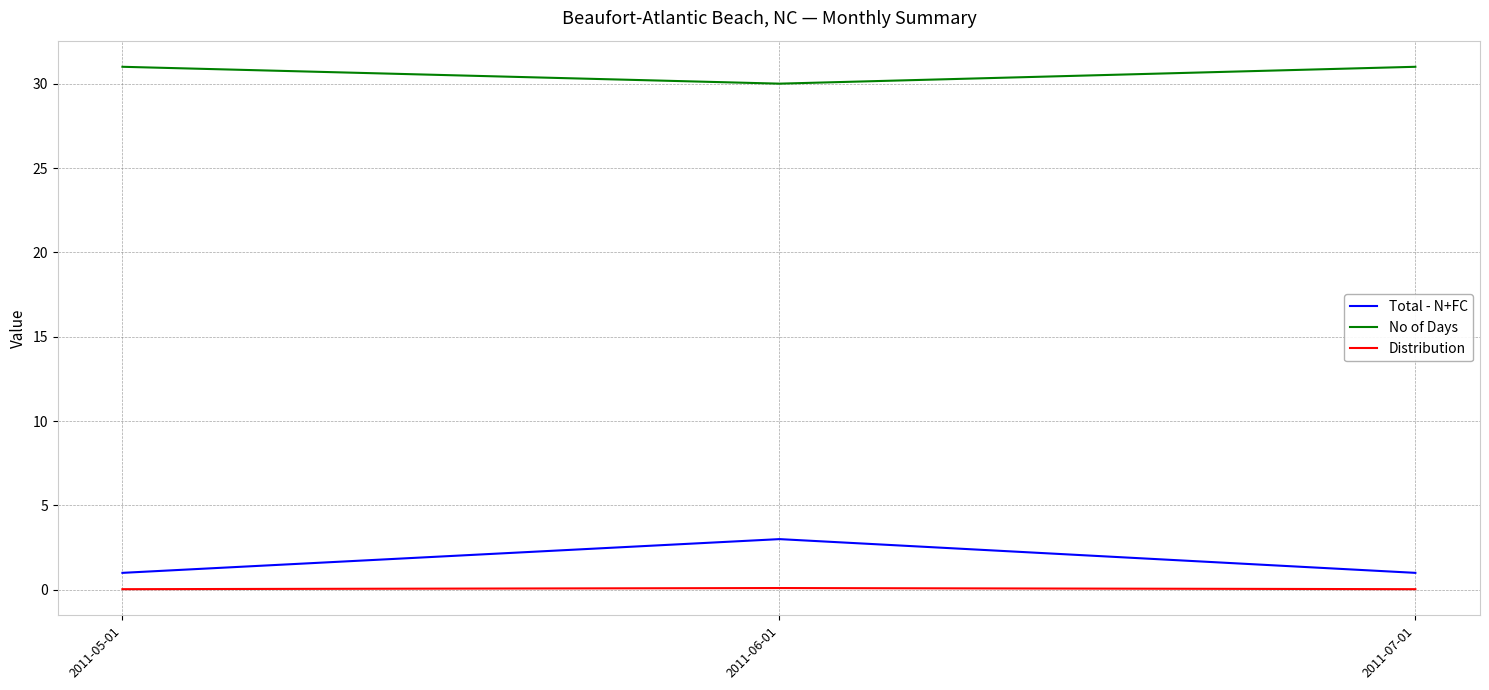

True or false: No of Days has a value of 30.0 at 2011-06-01.

True